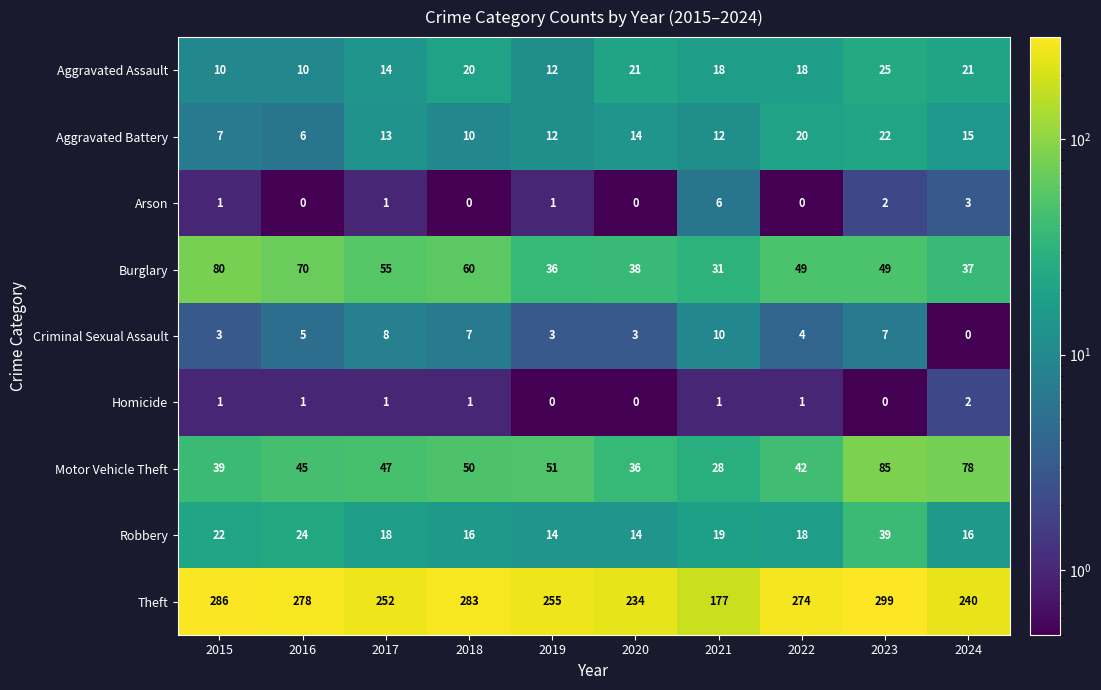

The Theft series shows 378 at 2017. True or false?

False